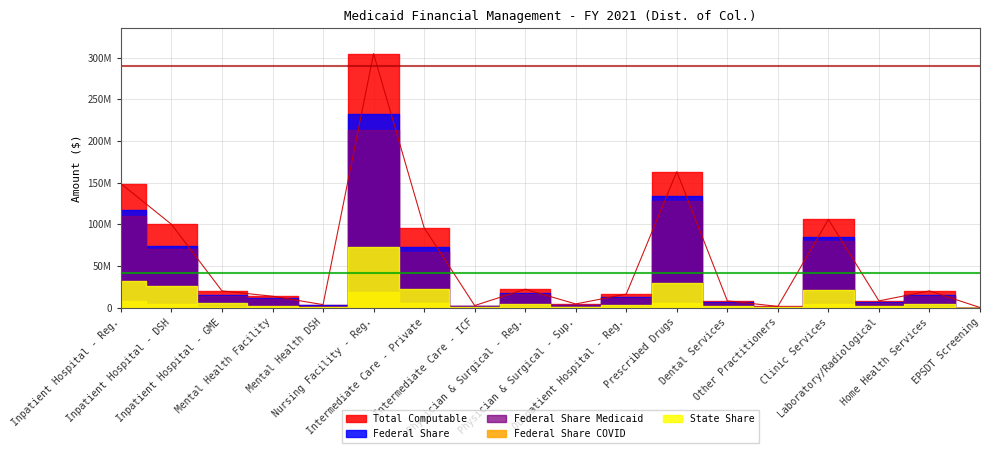

Where does the Federal Share Medicaid series first go above 14082147?

Inpatient Hospital - Reg.